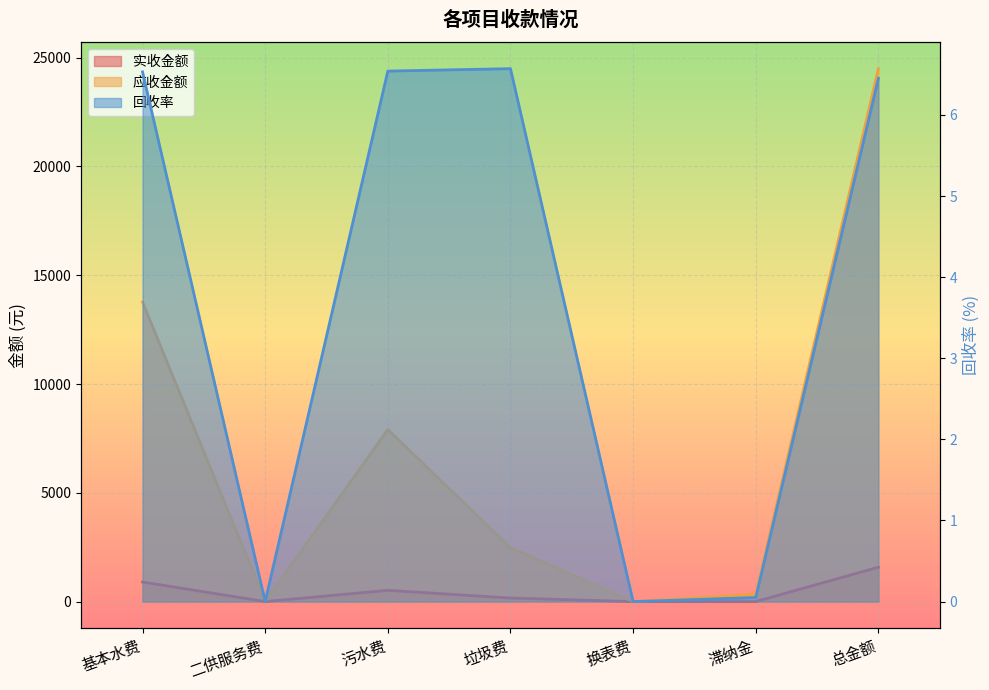

At which label does 实收金额 reach its peak?

总金额